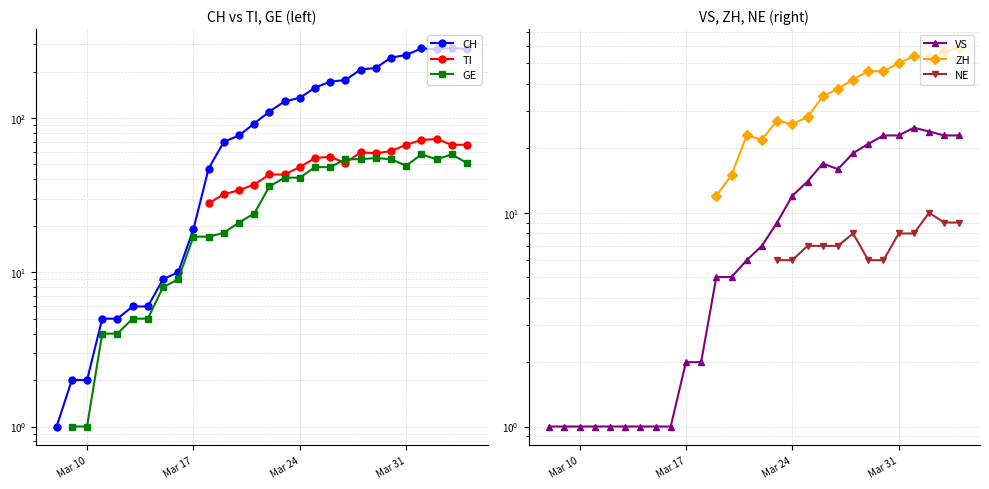

True or false: VS and TI intersect in this chart.

False